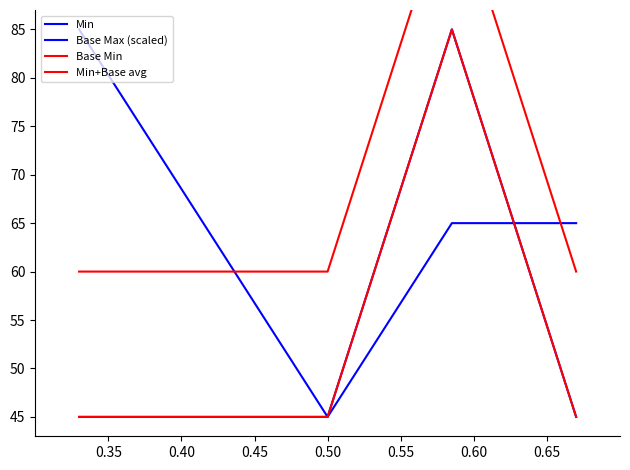

How many lines are shown in the chart?

4